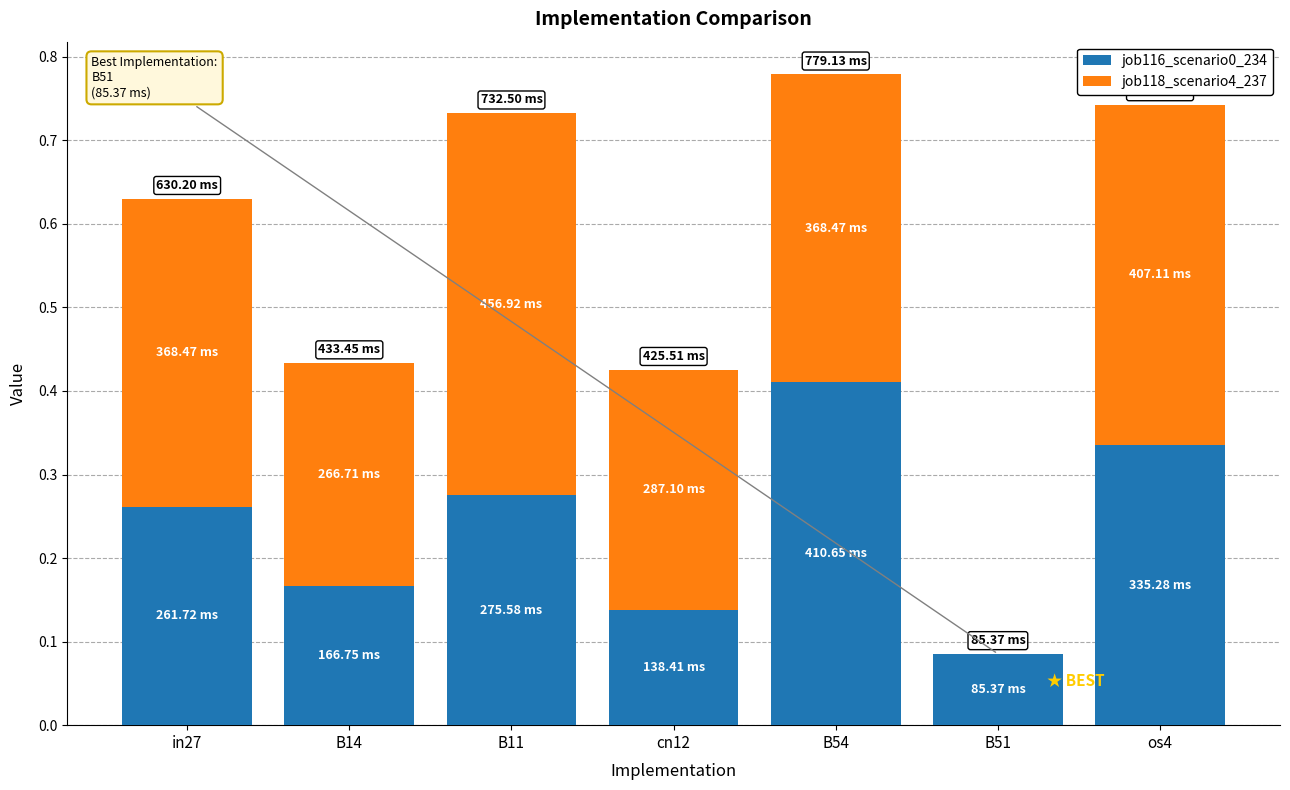

What is the sum of all job116_scenario0_234 values?

1.7